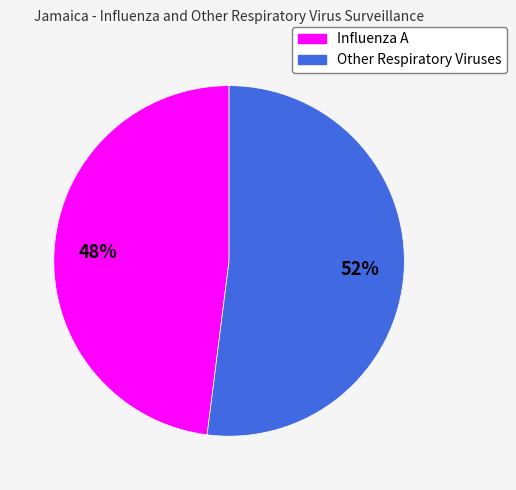

Do Influenza A and Other Respiratory Viruses together represent more than half of the pie?

Yes